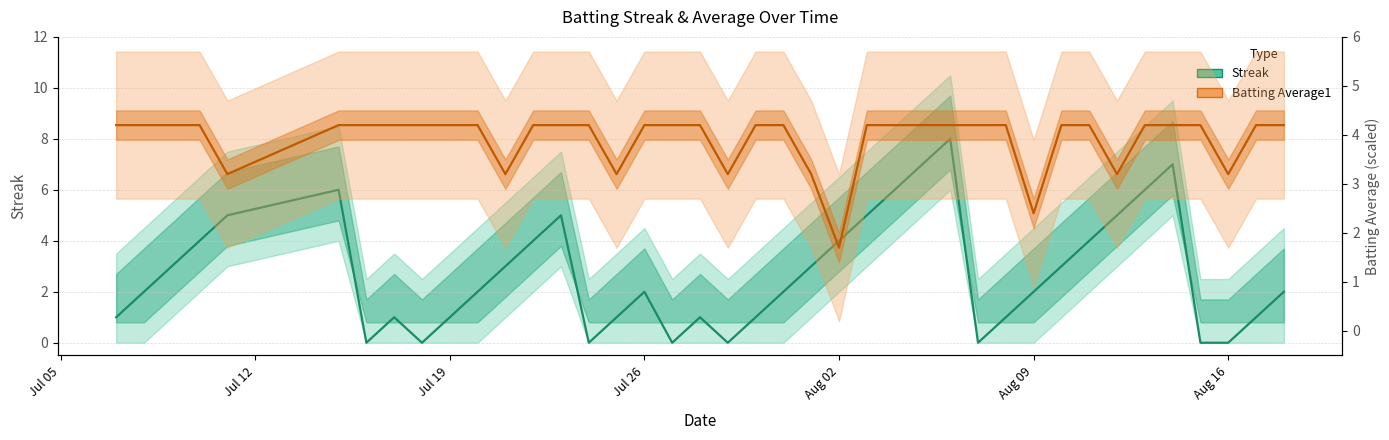

The value of Streak at Aug 02 is 8.8. True or false?

False